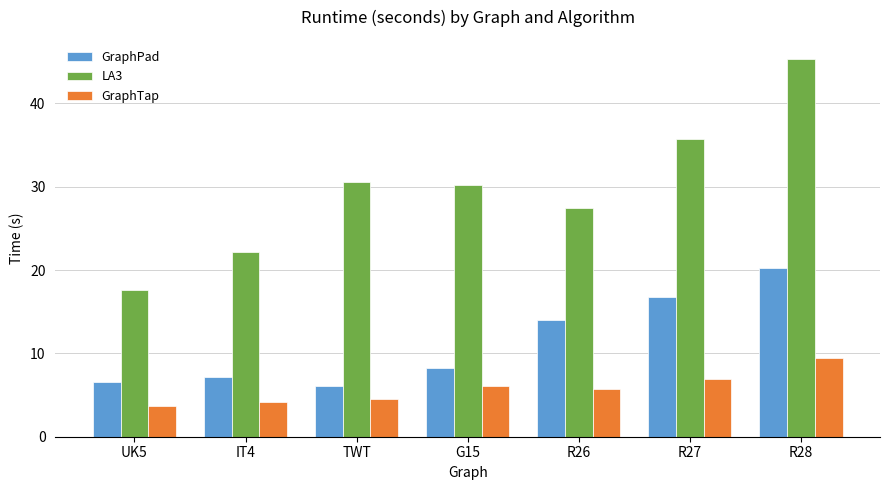

At UK5, list the series in order from largest to smallest.

LA3, GraphPad, GraphTap